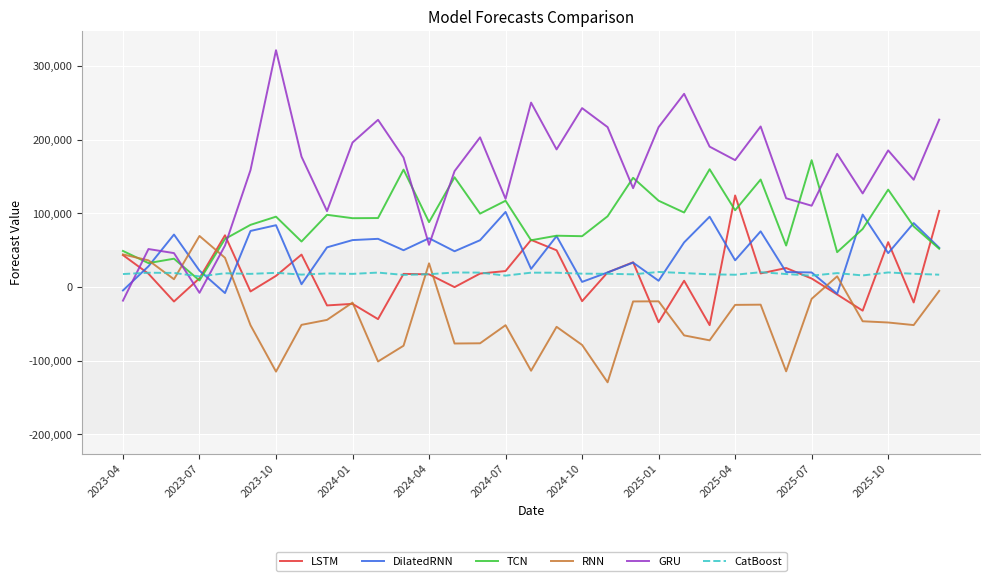

What is the average value of the DilatedRNN series?

46267.7